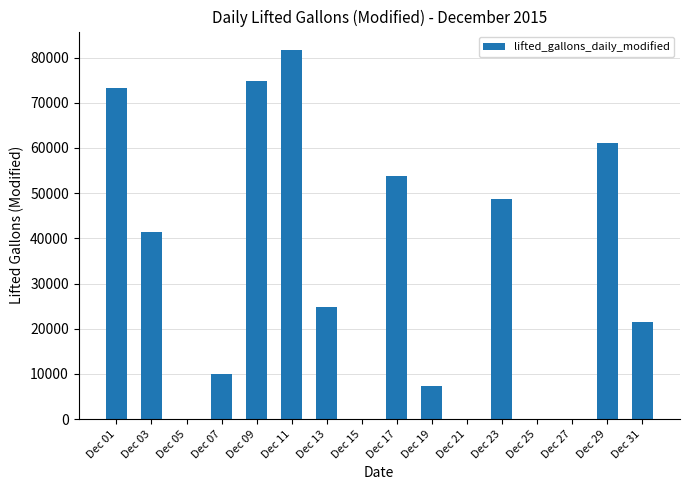

What value does the data have at Dec 13?

24900